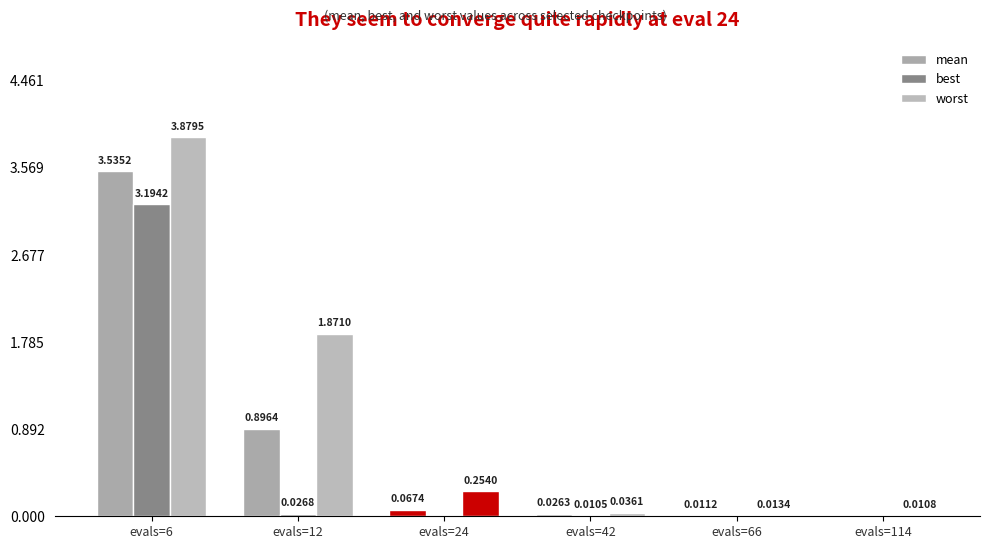

At evals=12, list the series in order from largest to smallest.

worst, mean, best